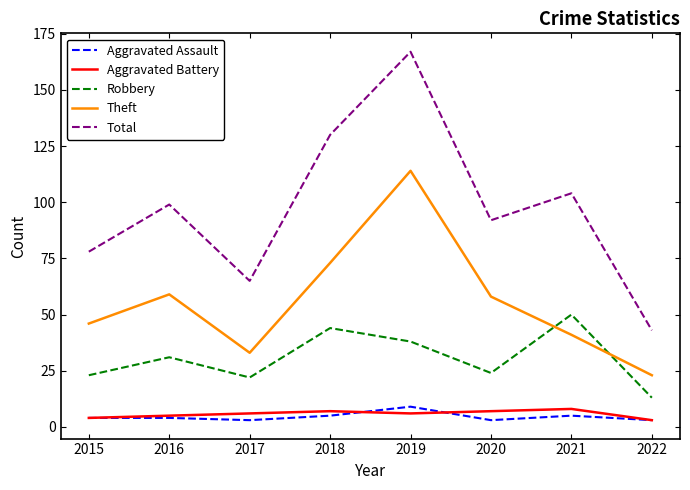

Which series has the largest total across all categories?

Total